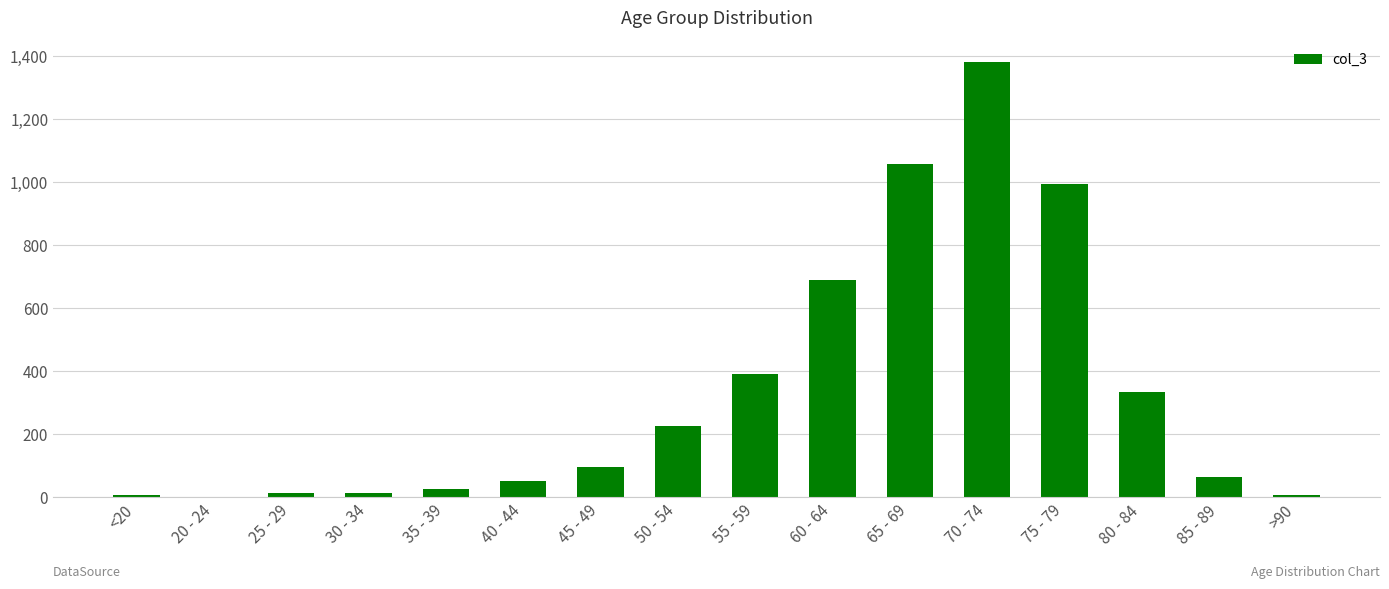

What is the sum of all values?

5357